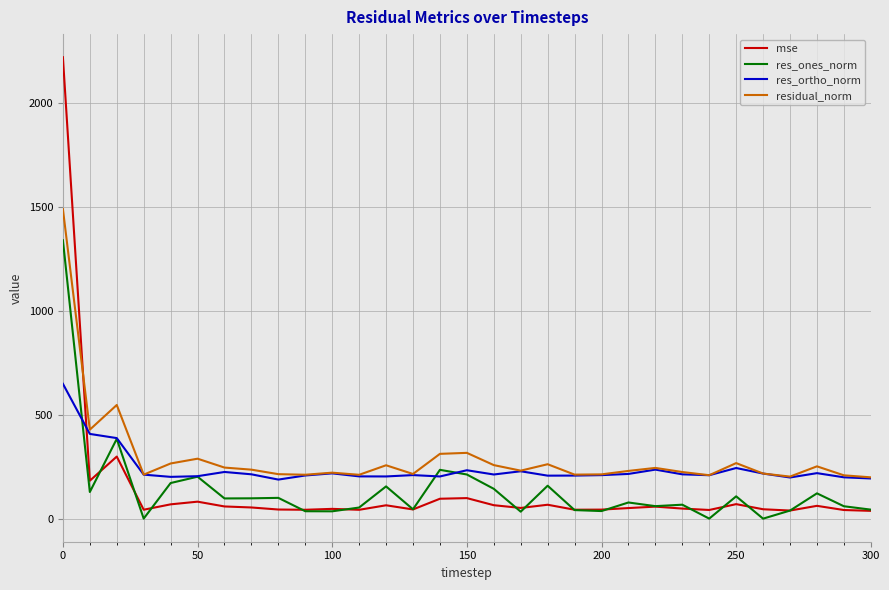

Which series has the largest total across all categories?

residual_norm